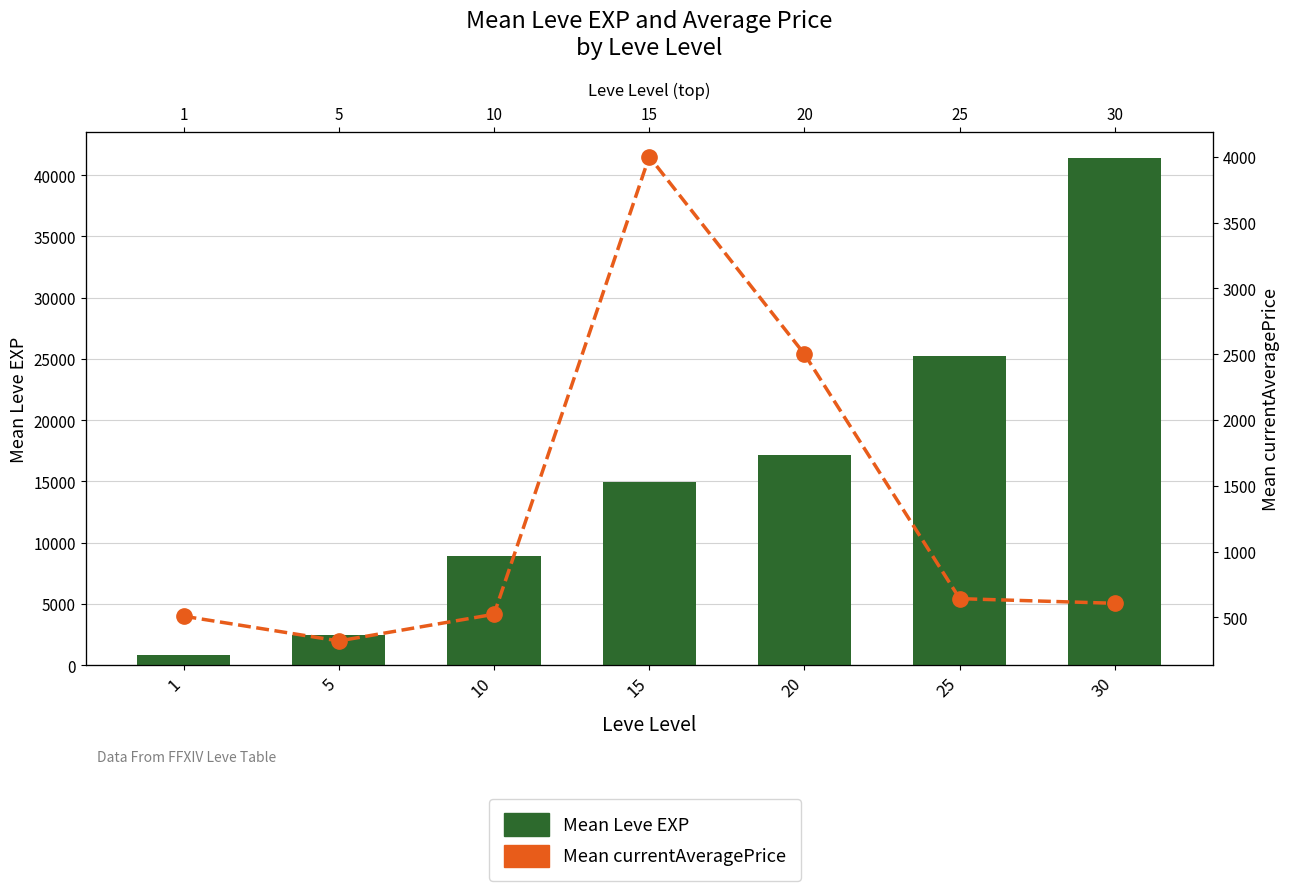

Where does the Mean Leve EXP series first go above 14920?

20